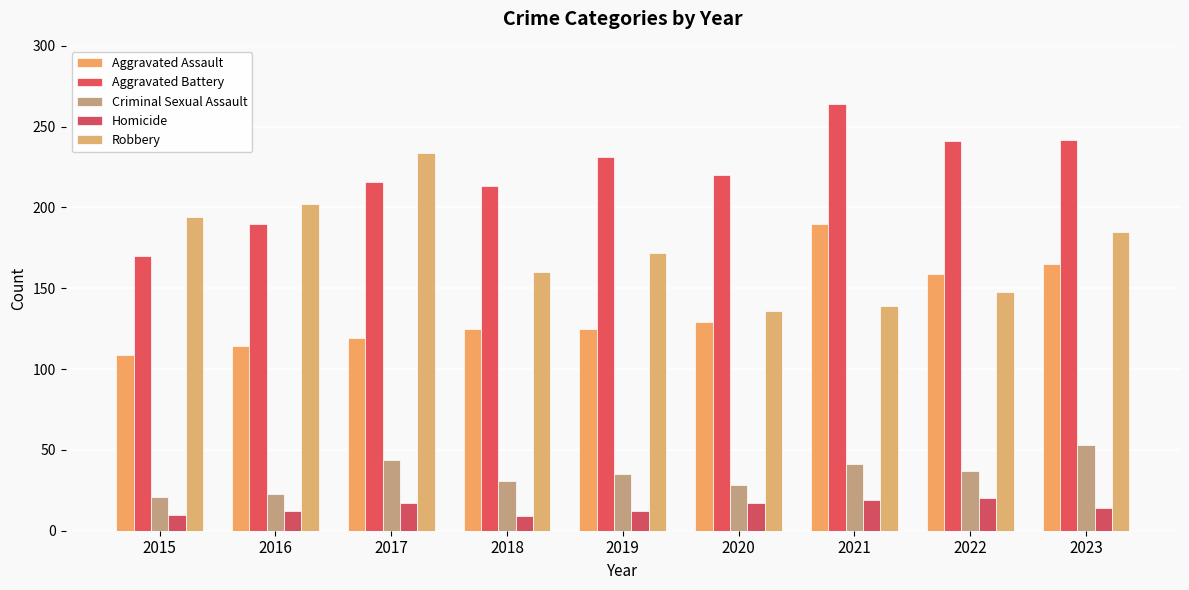

How many groups of bars are there?

9